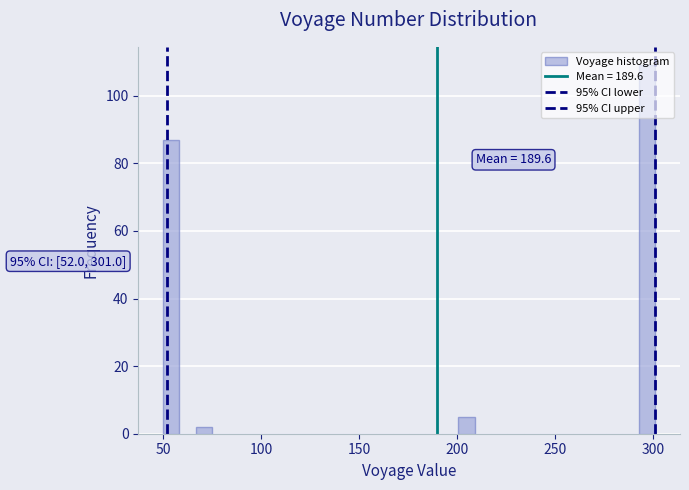

Read against the x-axis, roughly where is the centre of the tallest bar?

295